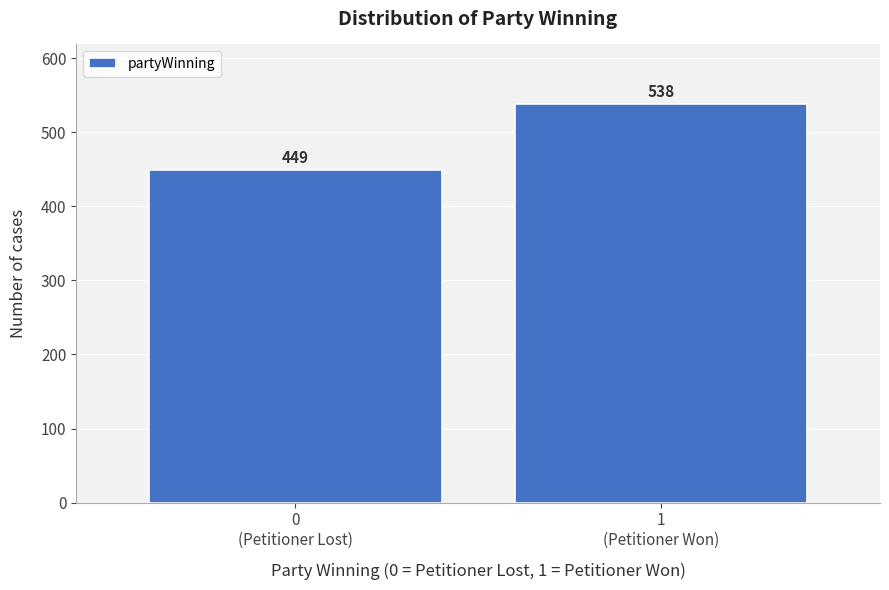

Reading left to right, what are all the values shown in this chart?

449	538